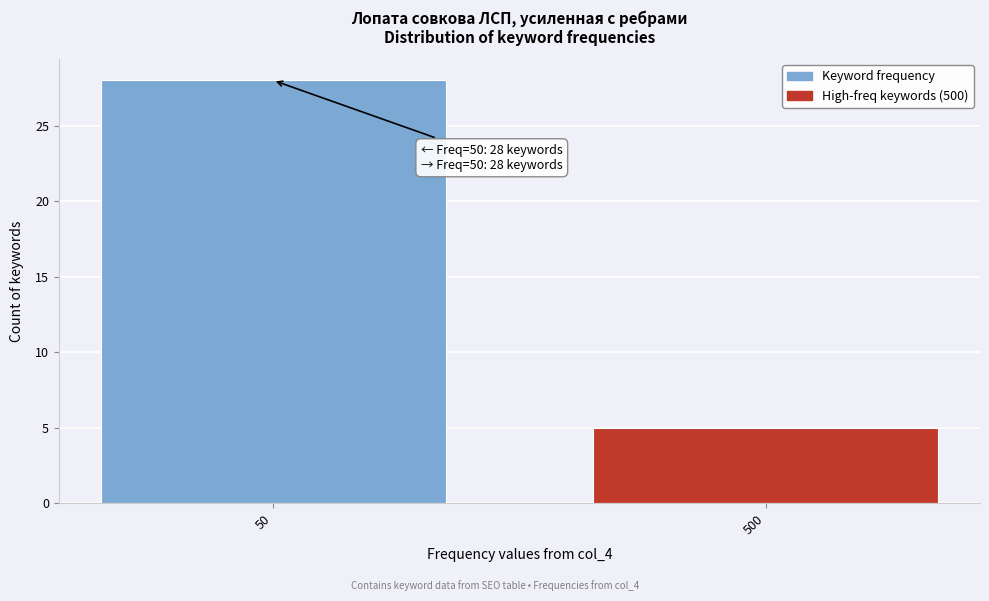

Reading left to right, extract all data points from this chart.

50=28	500=5